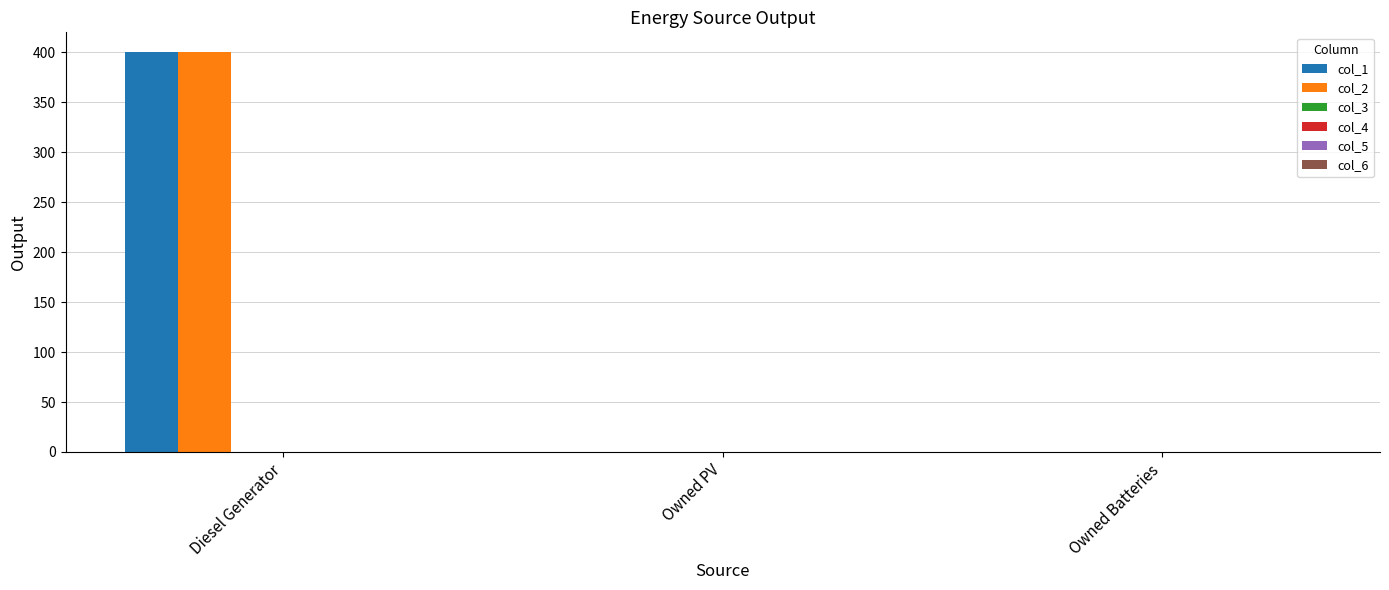

Is it true that col_1 equals 135 at Owned Batteries?

False